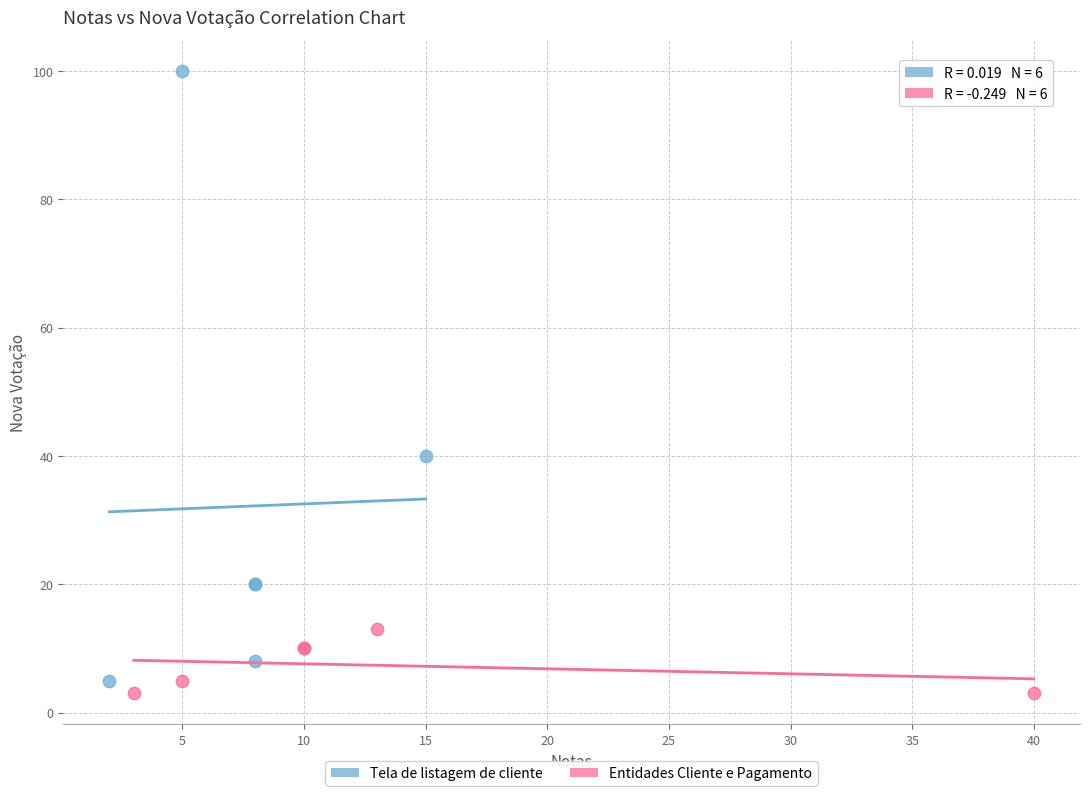

Which series contains the highest Y value?

Tela de listagem de cliente